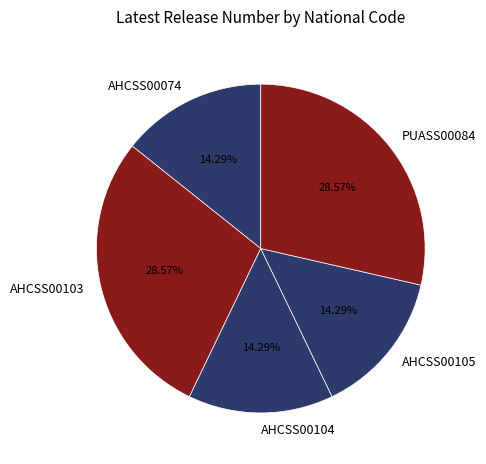

Combined, do AHCSS00103 and AHCSS00104 account for over 50%?

No